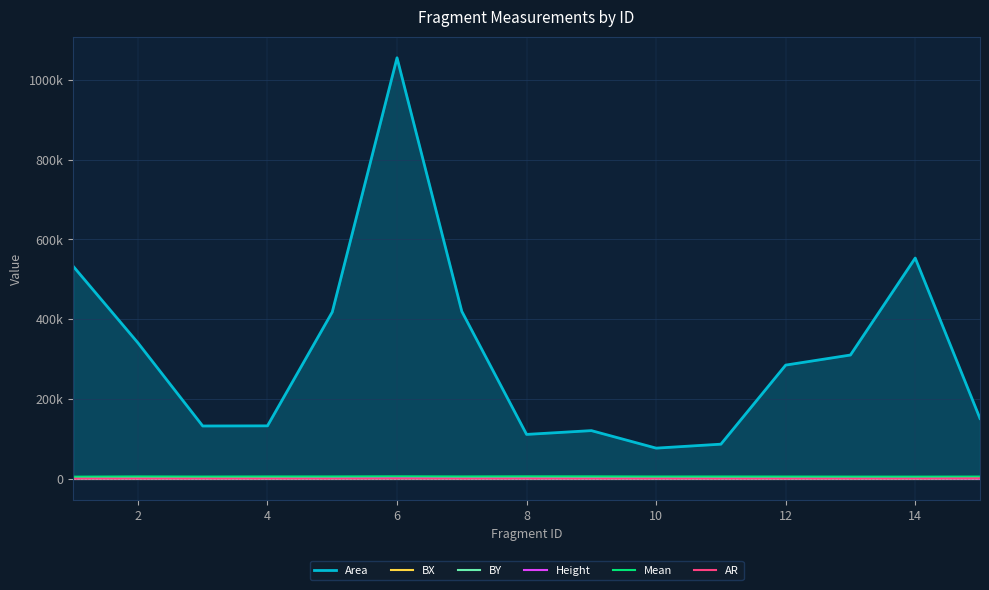

Which series has the largest total across all categories?

Area